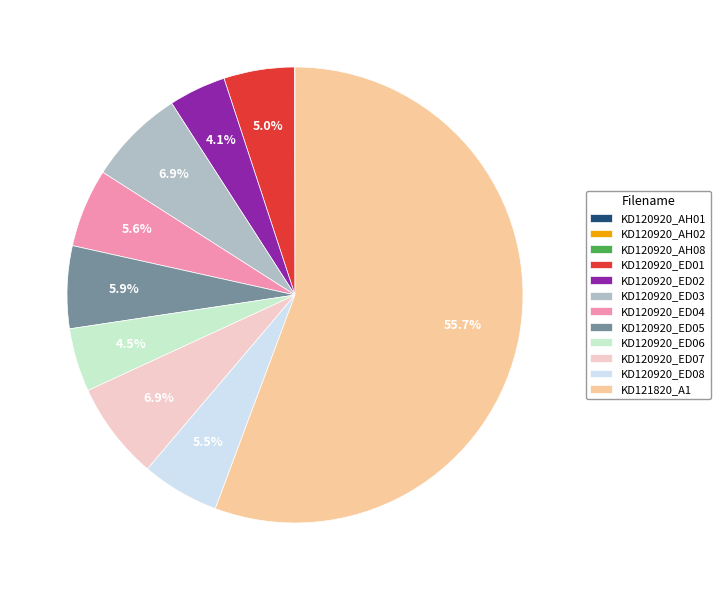

What is the largest slice in the pie chart?

KD121820_A1